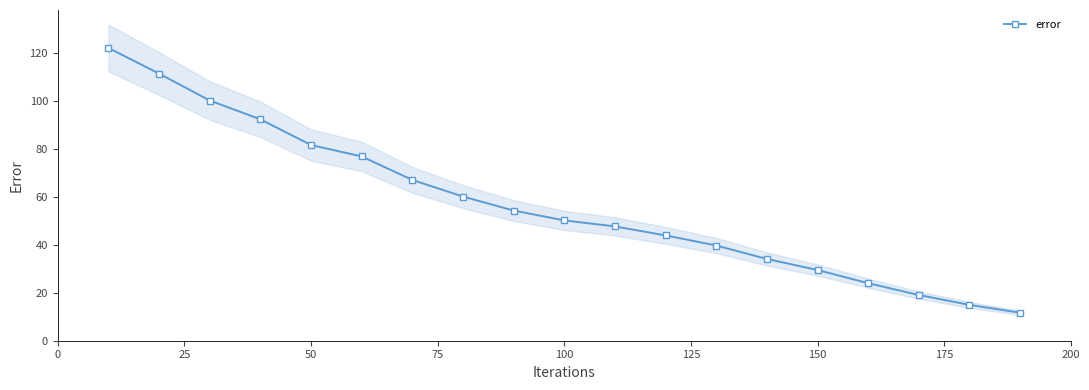

Does the chart have visible grid lines?

No